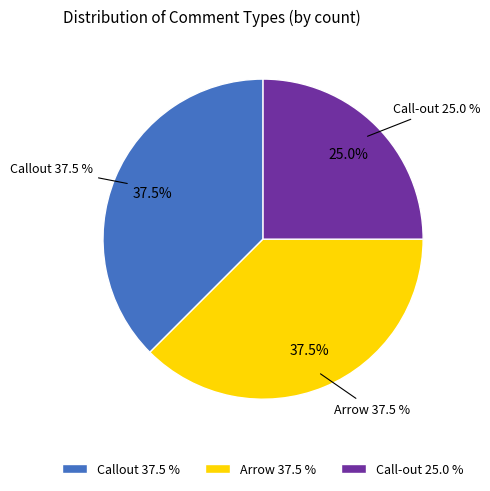

Between Arrow and Call-out, which is larger?

Arrow